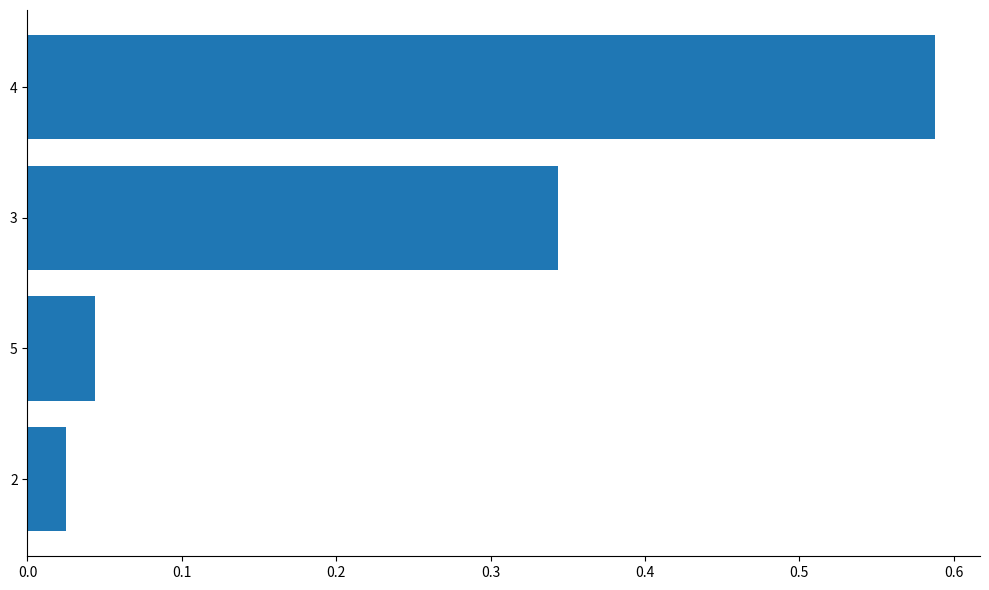

Rank the categories by value from highest to lowest.

4, 3, 5, 2